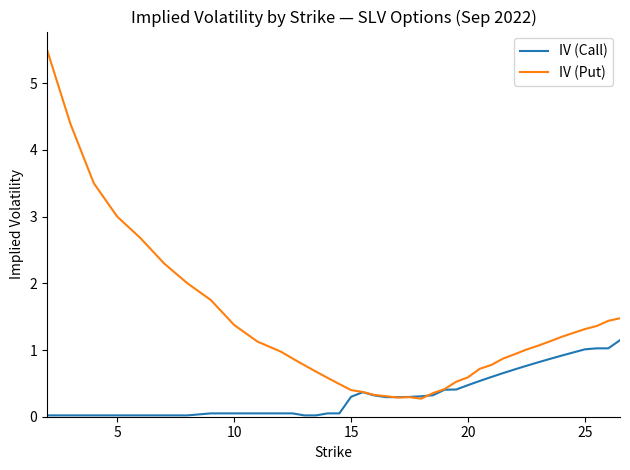

Which series has the largest range (max minus min)?

IV (Put)